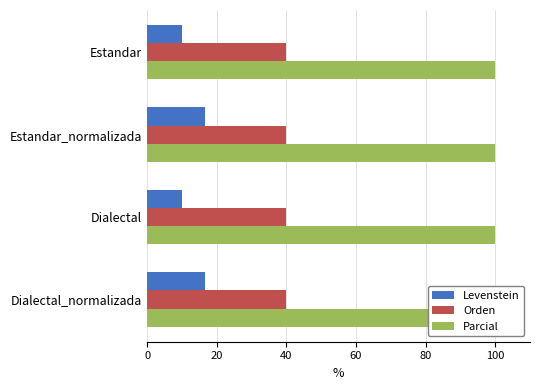

Which series has the largest total across all categories?

Levenstein